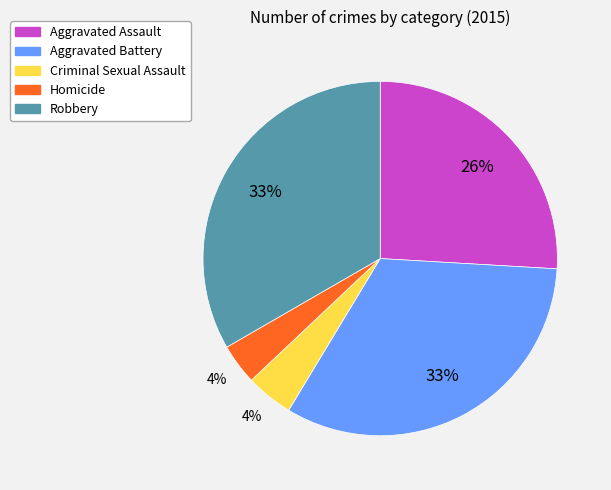

To the nearest percent, what is the average slice percentage?

20%